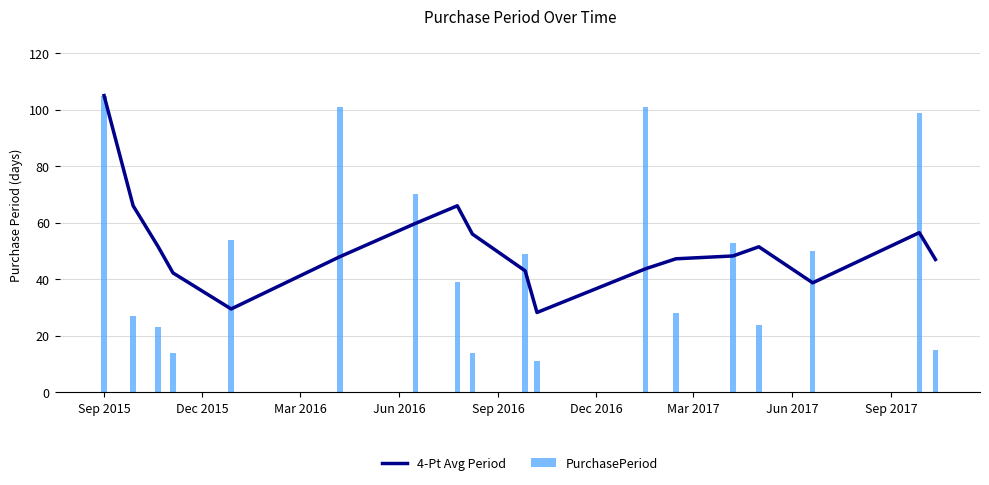

What is the difference between the maximum and minimum values in the PurchasePeriod series?

94